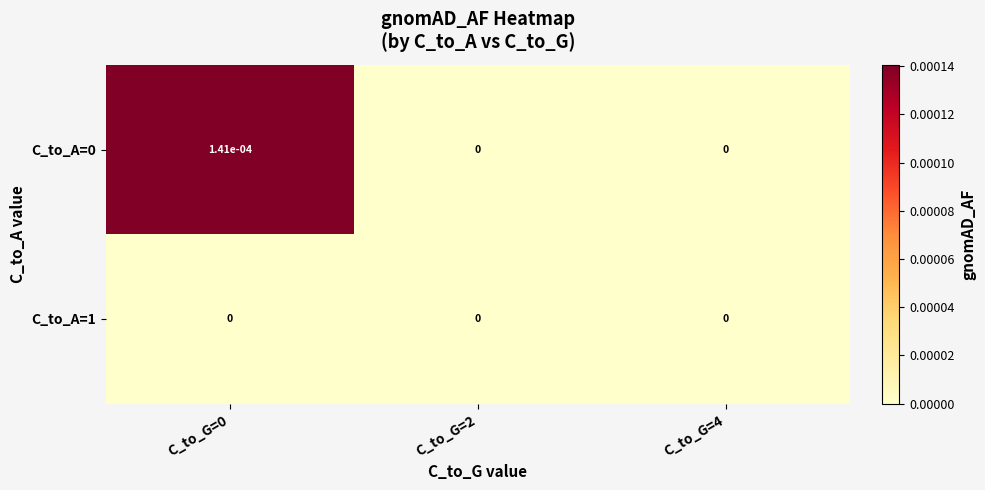

Is it true that C_to_A=0 equals 0.0 at C_to_G=4?

True